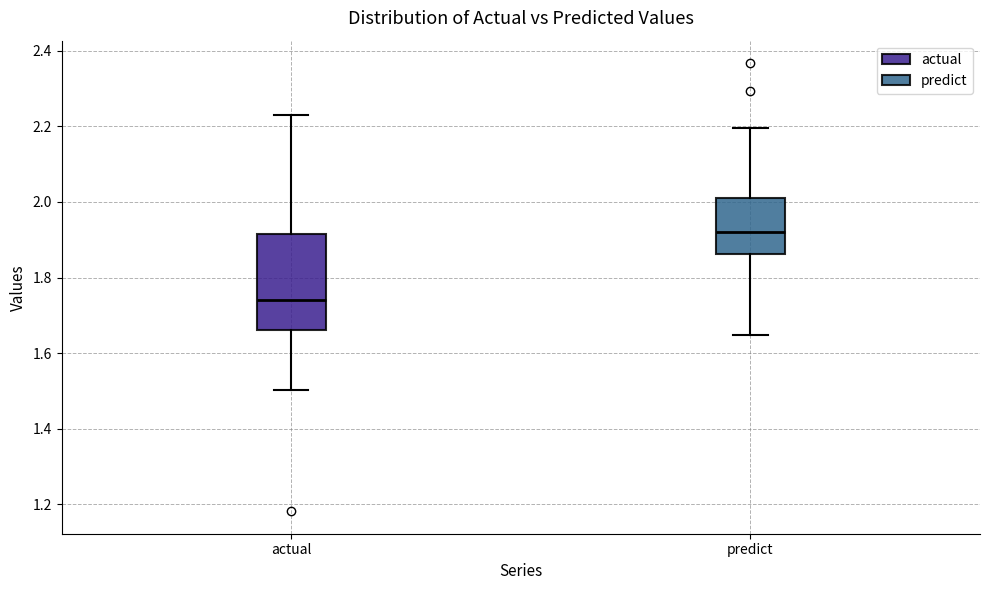

Which box's median line is the highest?

predict